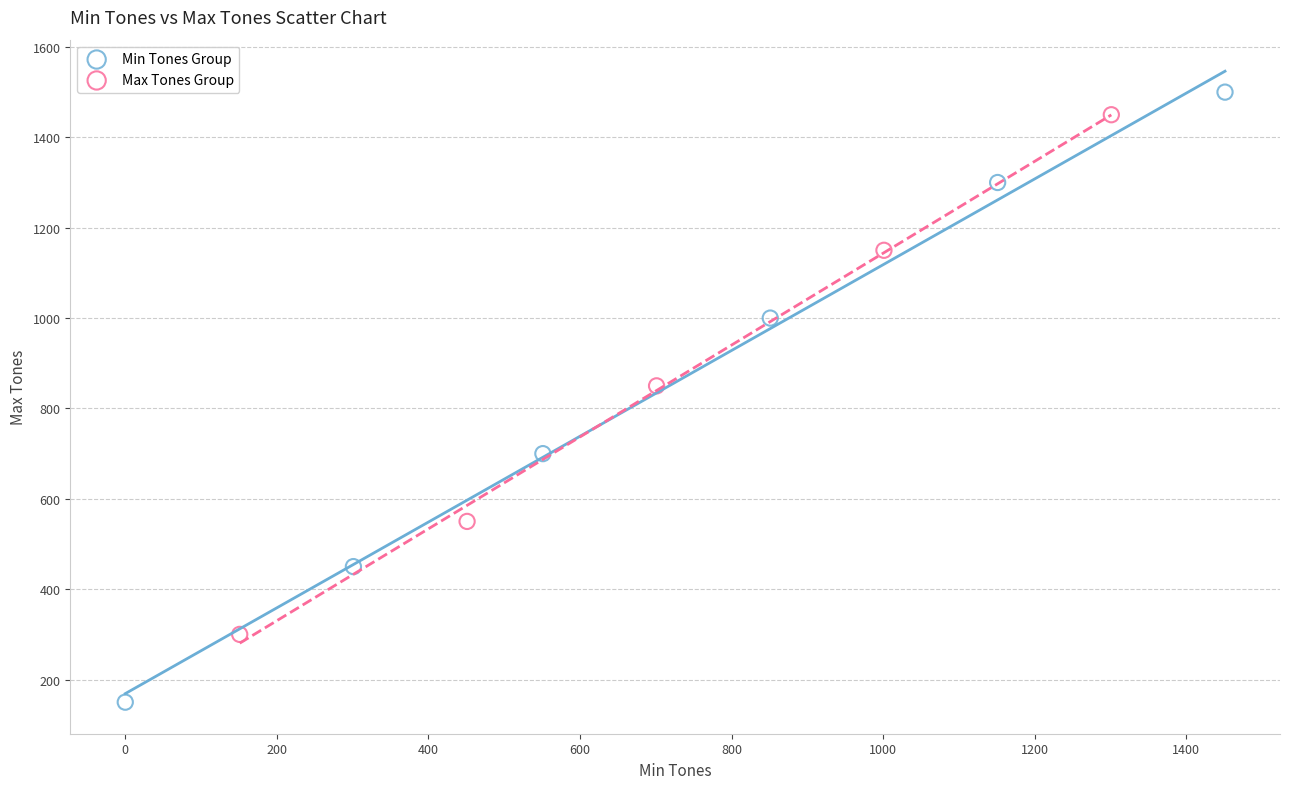

Which series has the widest spread of Y values?

Min Tones Group